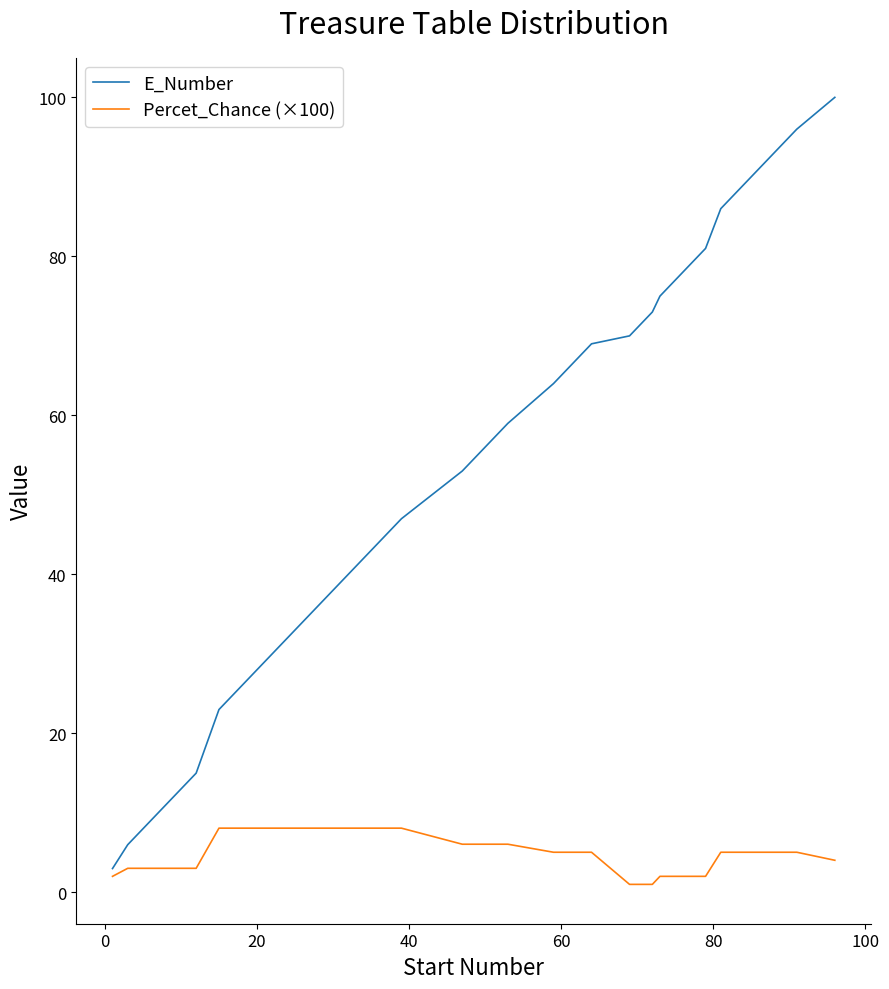

Count the number of categories in the chart.

25